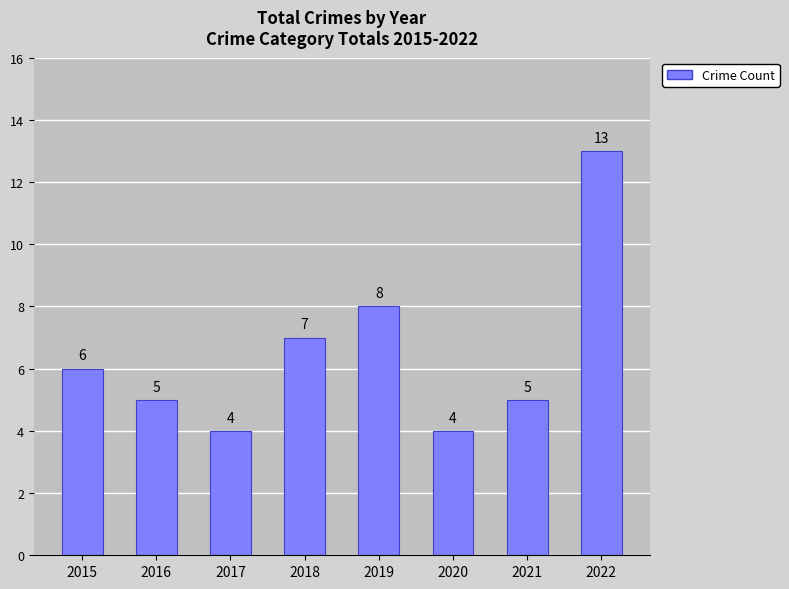

Does the chart contain any negative values?

No